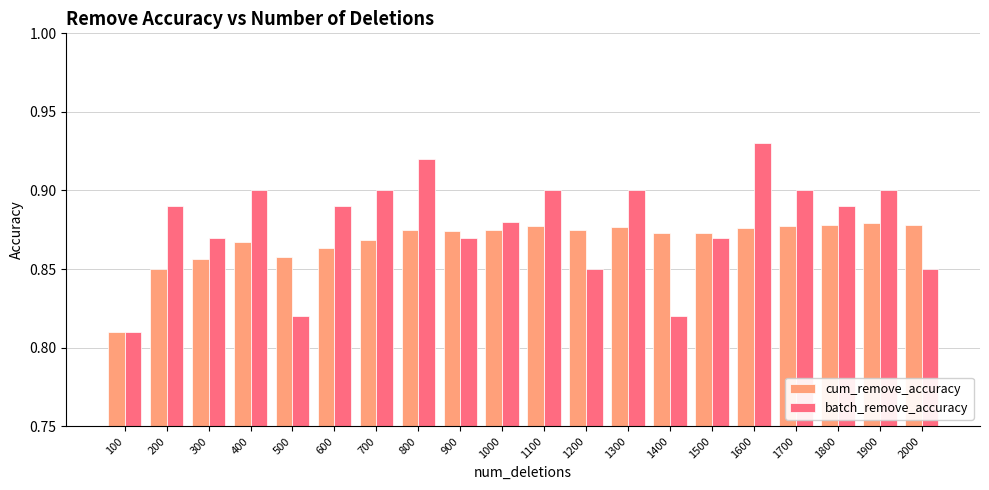

Which series changed the most between 800 and 1000?

batch_remove_accuracy